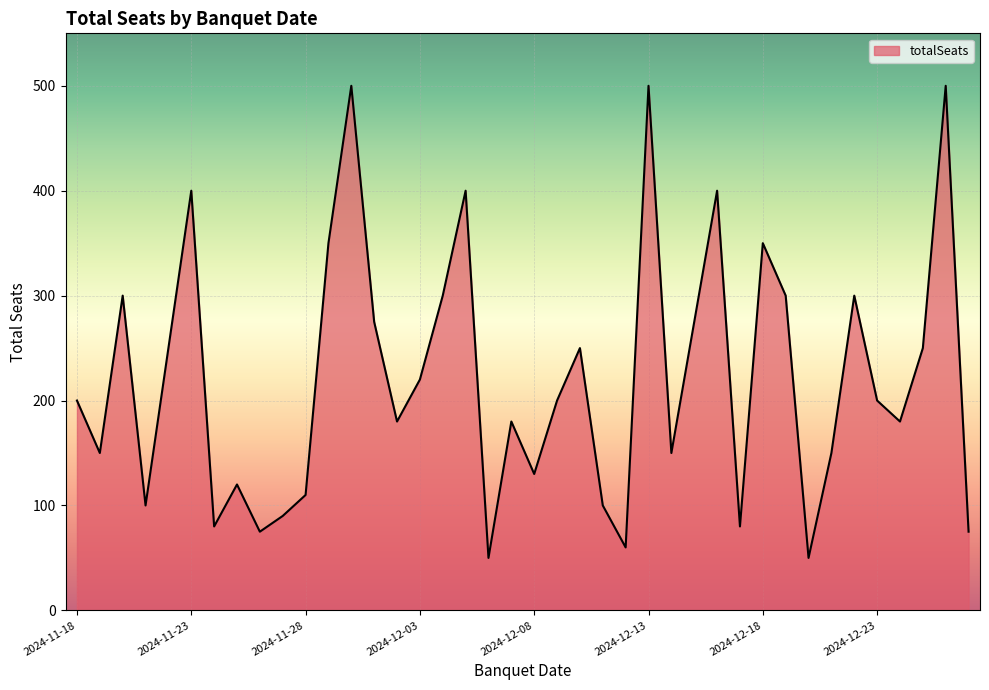

What is the difference between the maximum and minimum values?

450